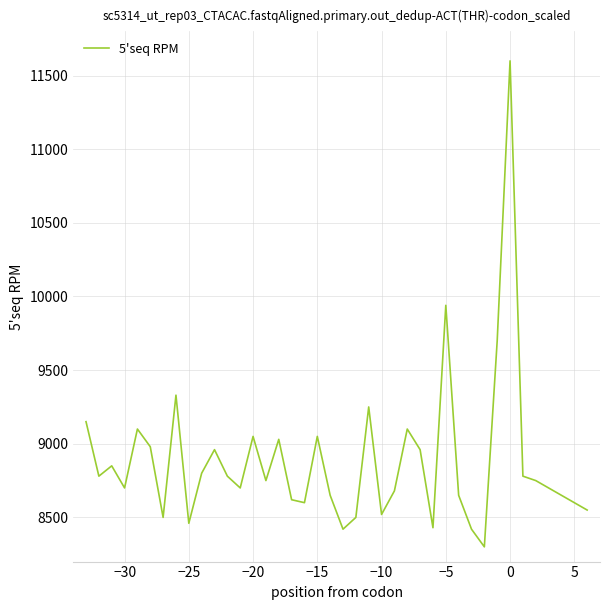

What is the minimum value shown in the chart?

8300